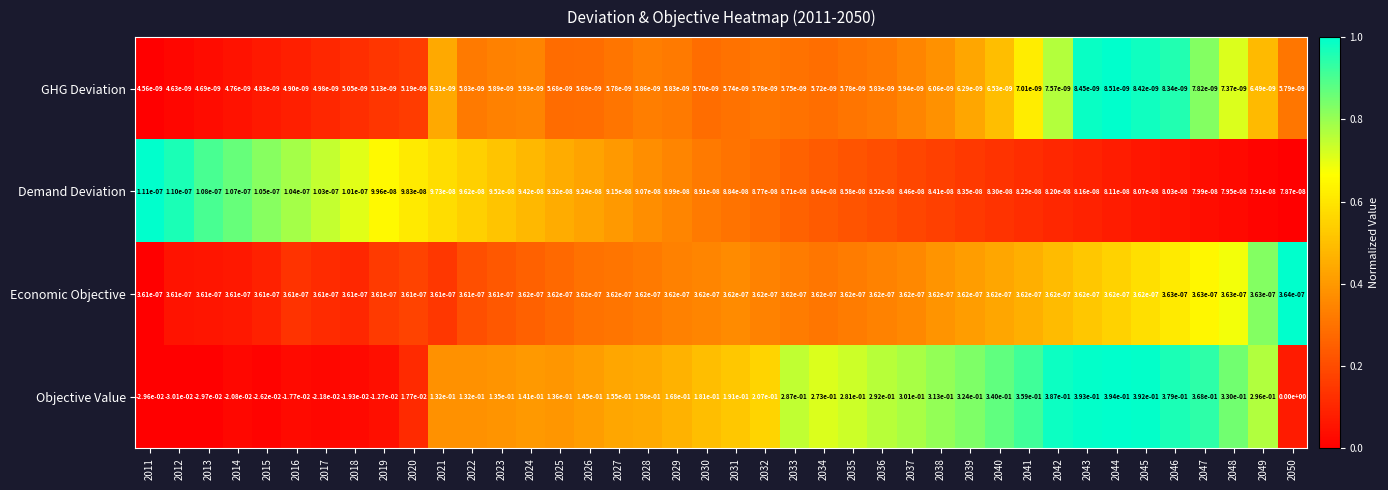

Is the value of Economic Objective at 2027 greater than the value of GHG Deviation at 2023?

Yes